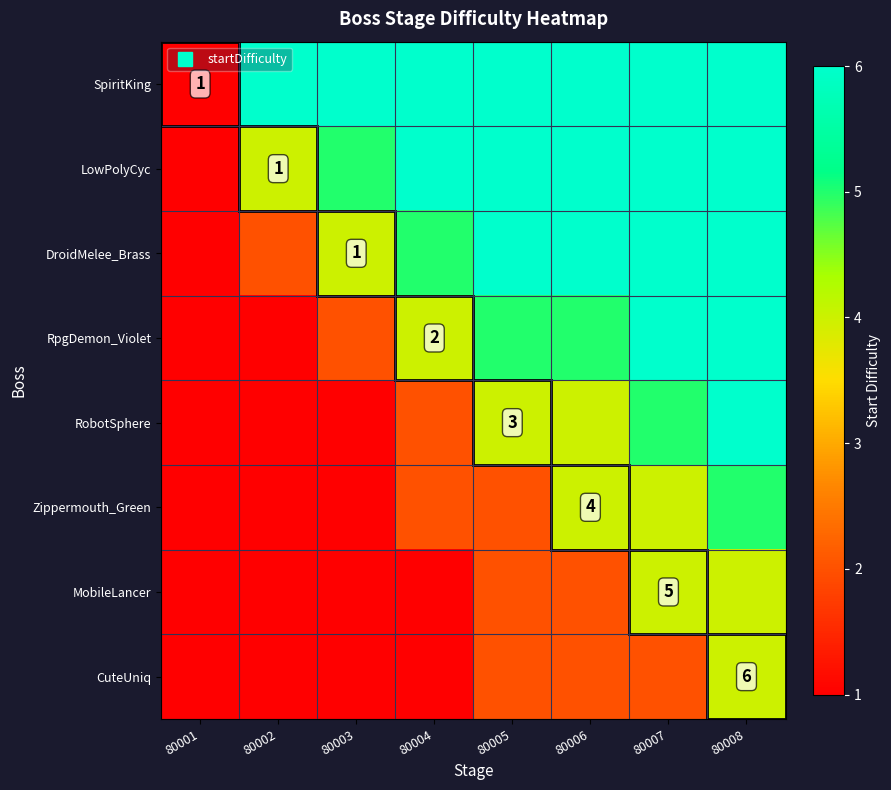

Which series has the largest range (max minus min)?

SpiritKing